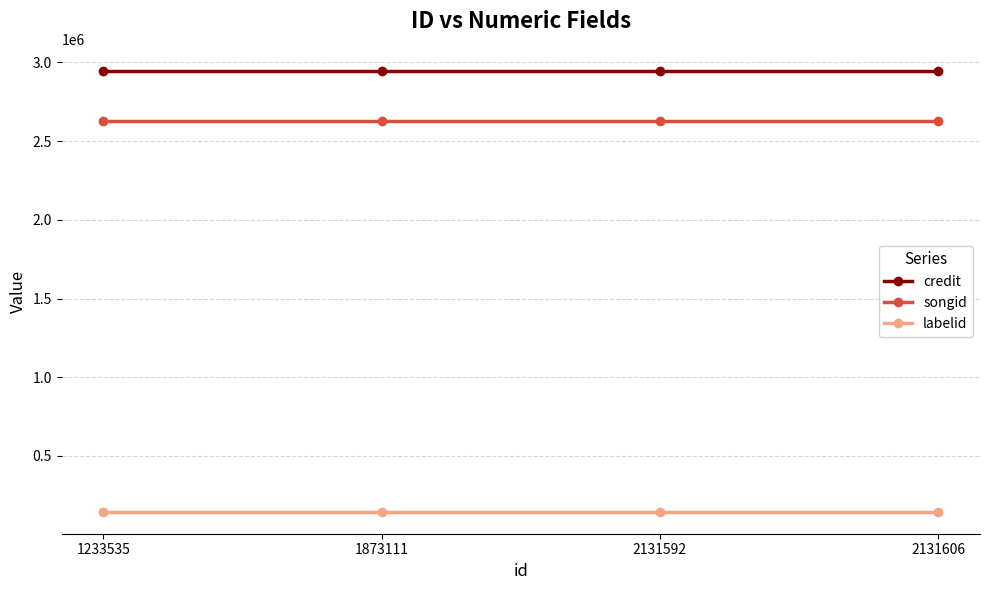

Reading right to left, list all the values displayed in this chart.

credit: 2946086	2946086	2946086	2946086
songid: 2625127	2625127	2625127	2625127
labelid: 146282	146282	146282	146282